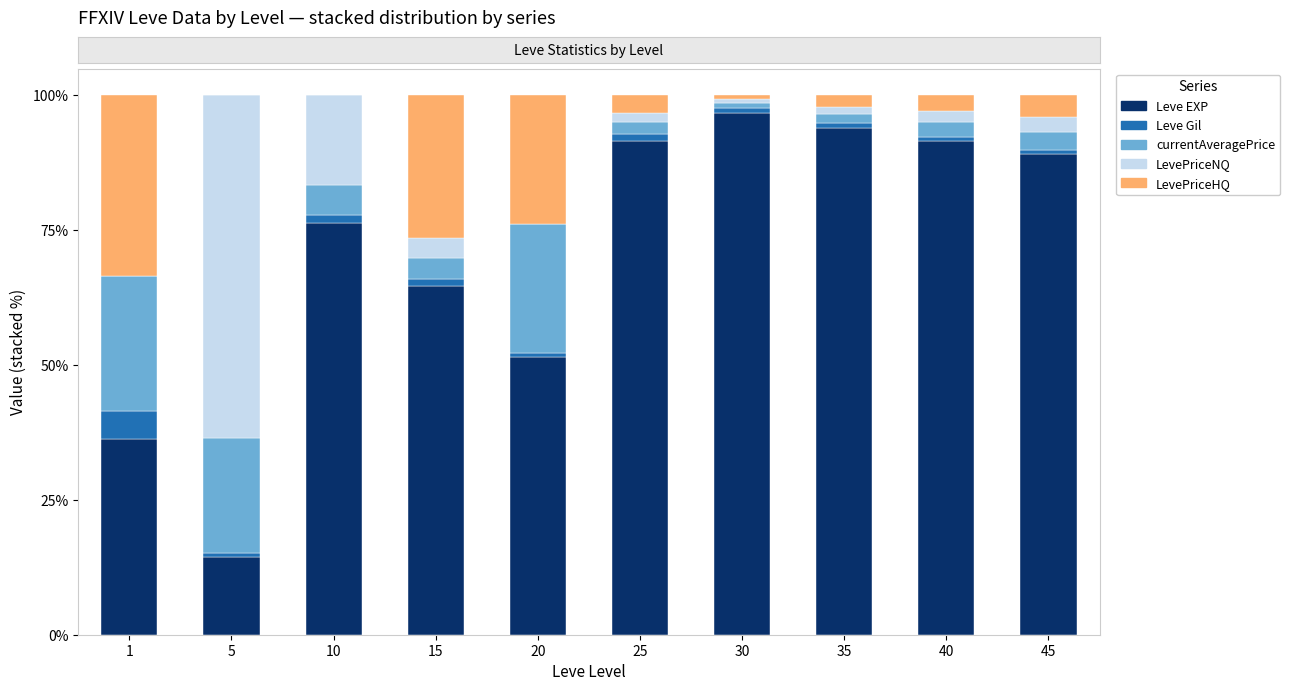

The Leve EXP series shows 131.8 at 10. True or false?

False